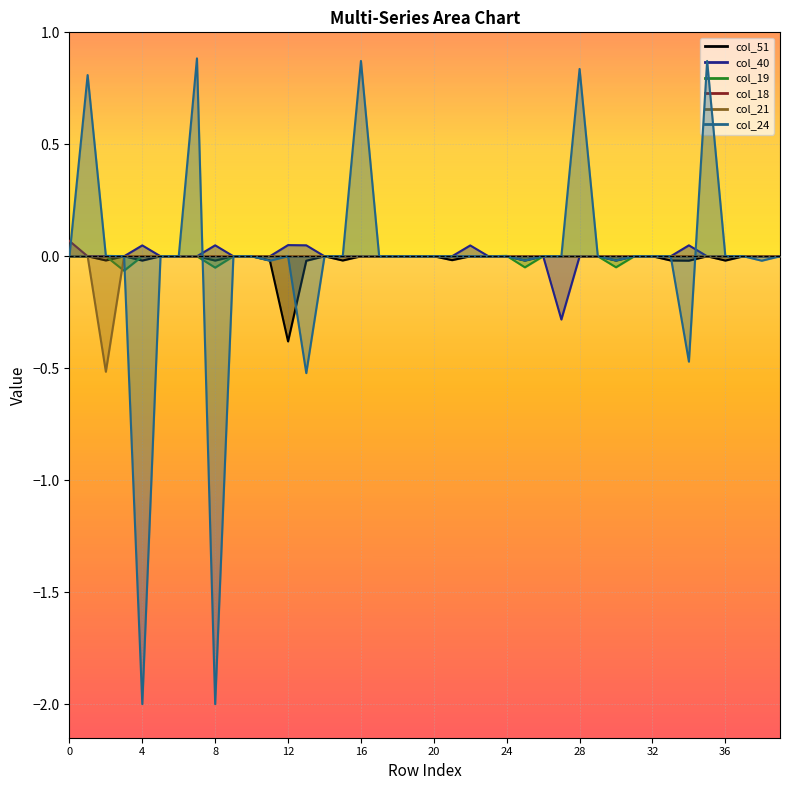

How many interior local valleys does the col_21 series have?

3